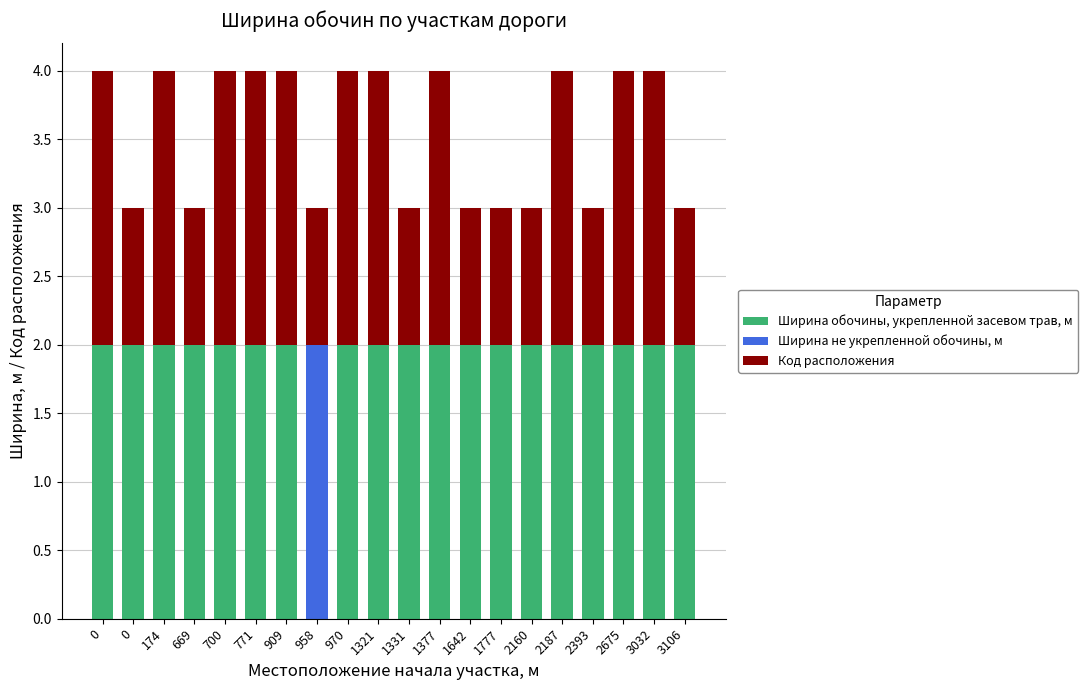

How many categories are shown in the chart?

20